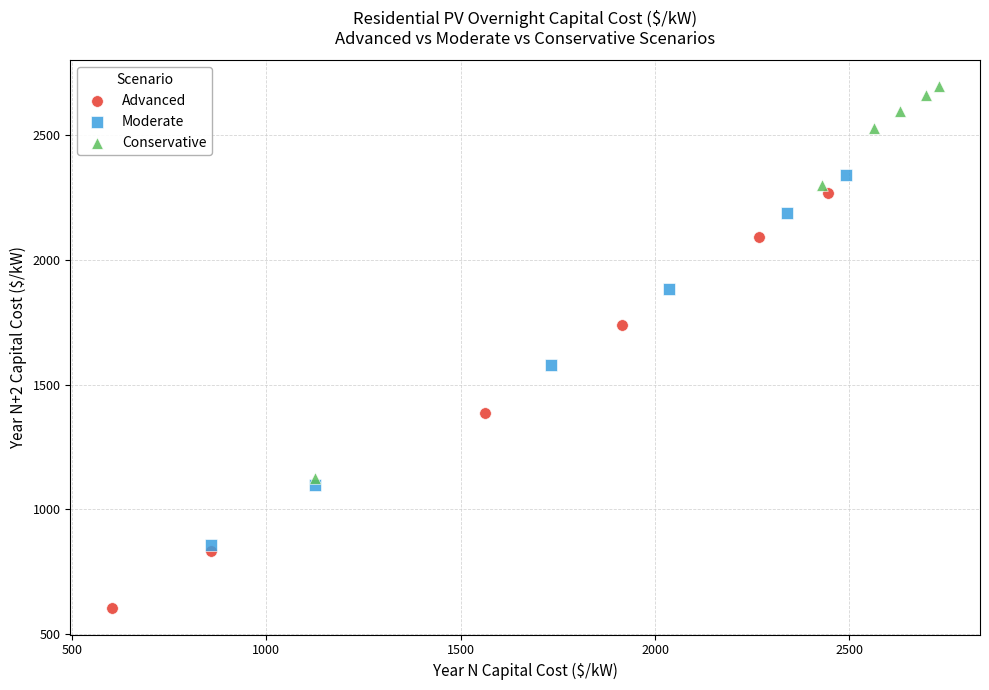

Which series reaches the minimum Y coordinate?

Advanced